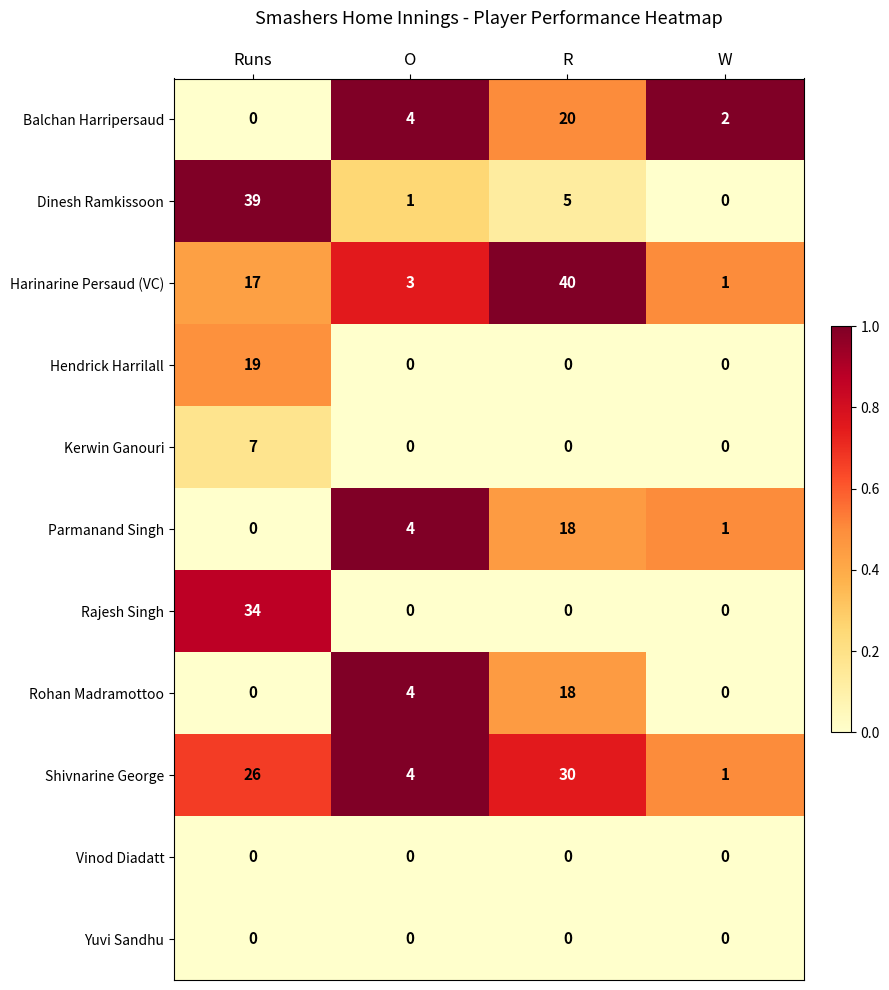

Is it true that Parmanand Singh equals 7 at O?

False